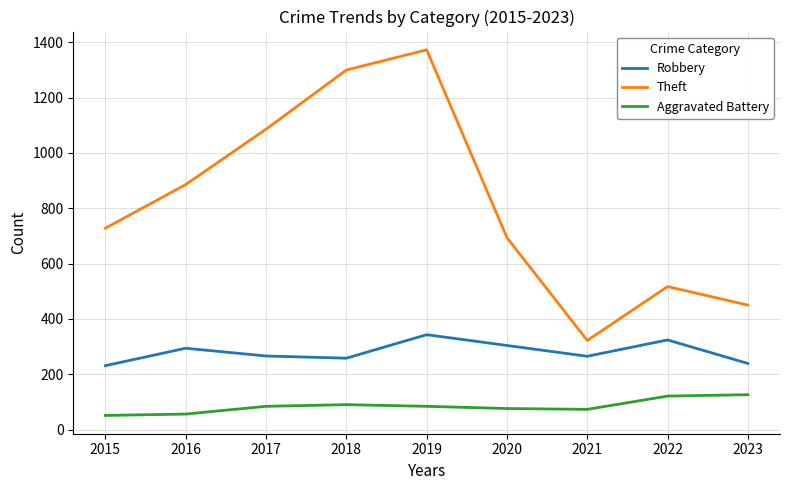

What is the difference between the Aggravated Battery values at 2015 and 2022?

70